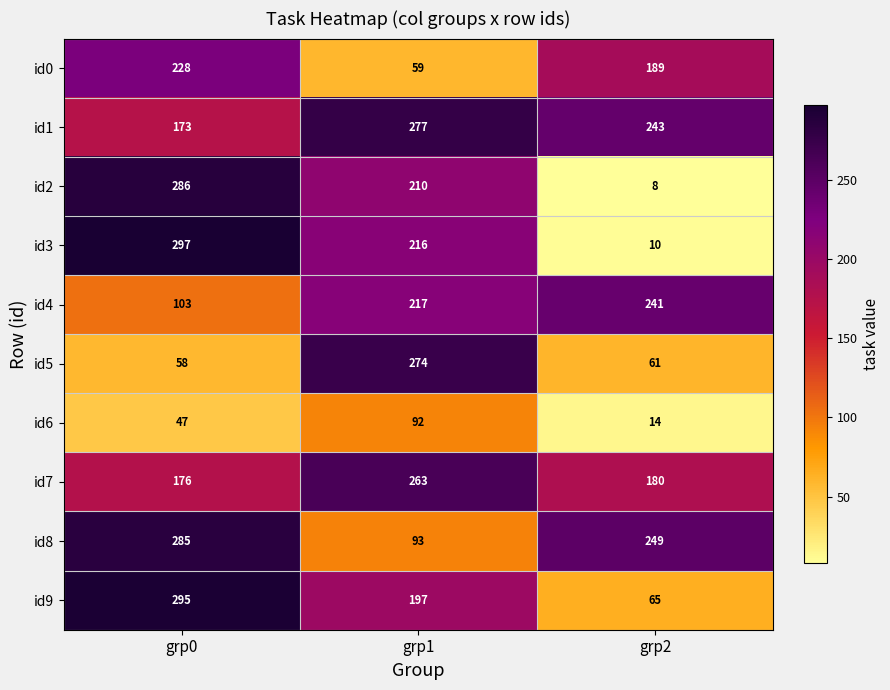

What is the maximum value for id3?

297